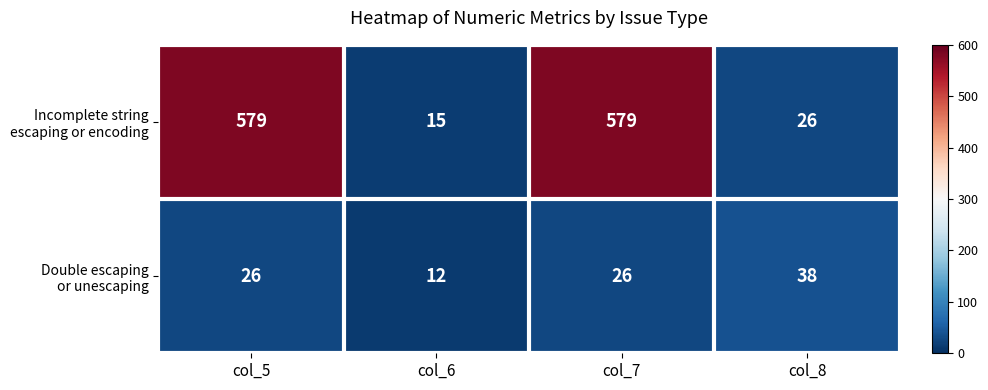

What is the difference between the highest and lowest values at col_8?

12